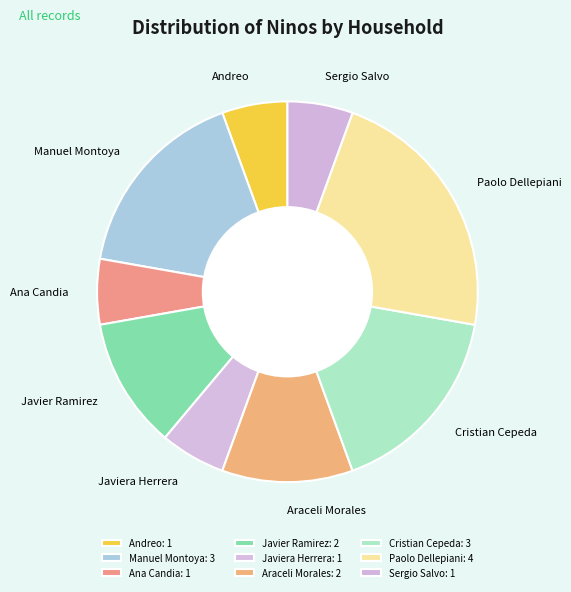

Is Araceli Morales the majority of the pie?

No